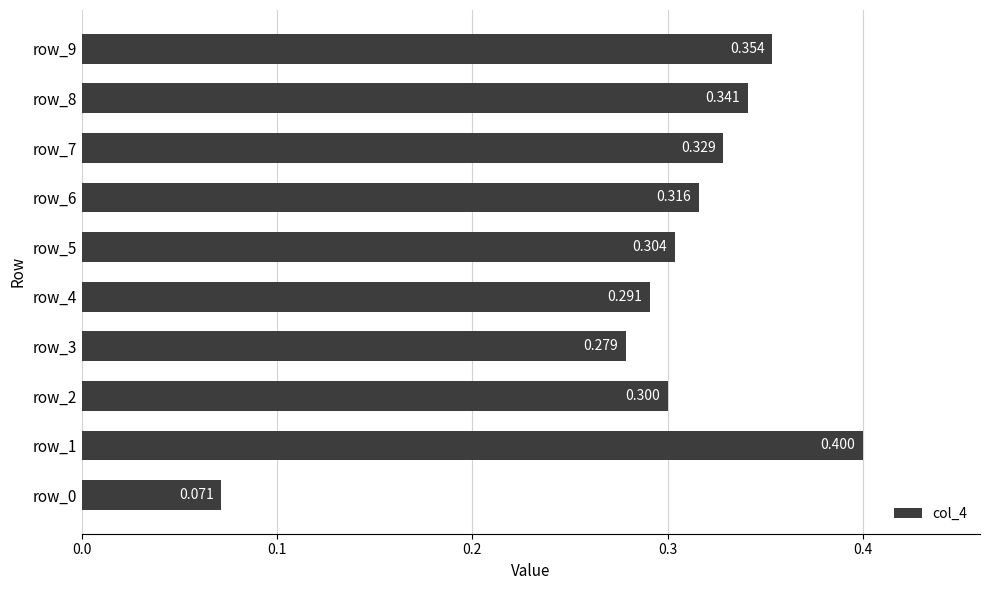

What is the difference between the maximum and minimum values?

0.3